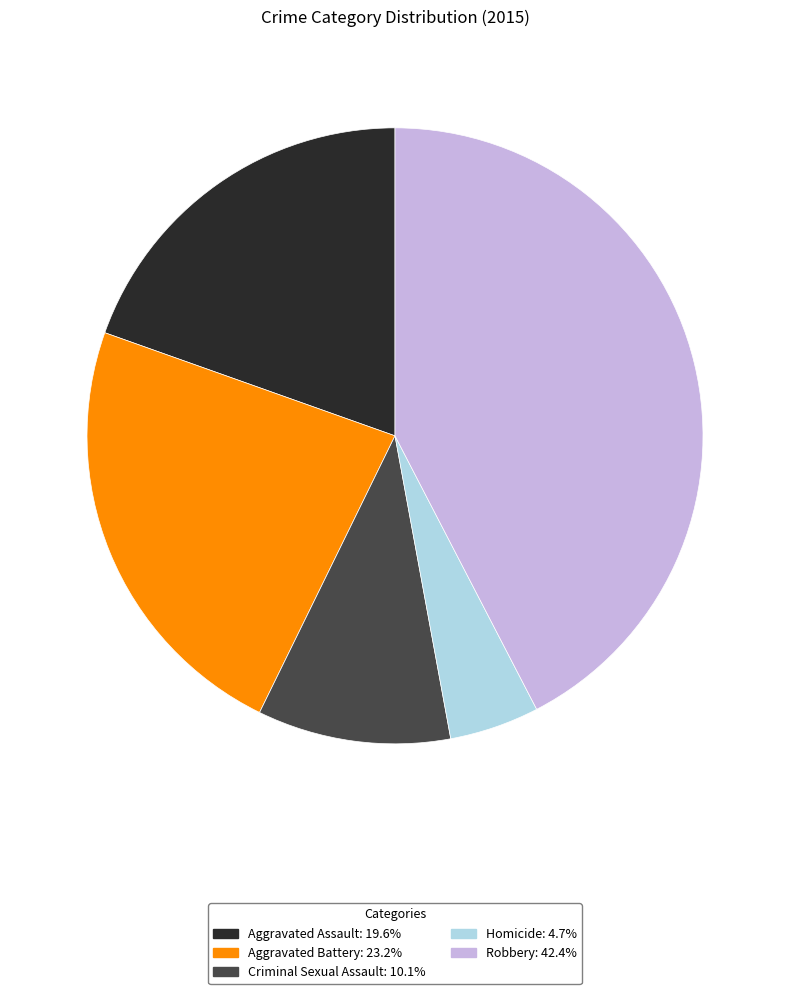

Combined, do Aggravated Battery and Robbery account for over 50%?

Yes